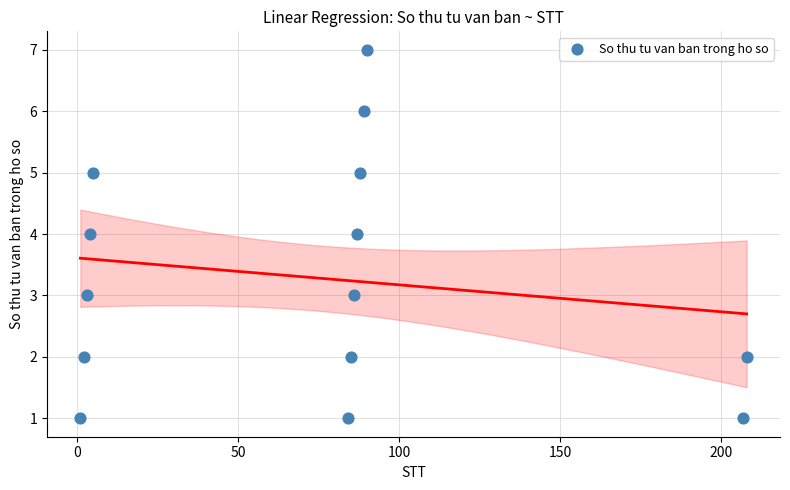

What is the range of X values (max minus min)?

207